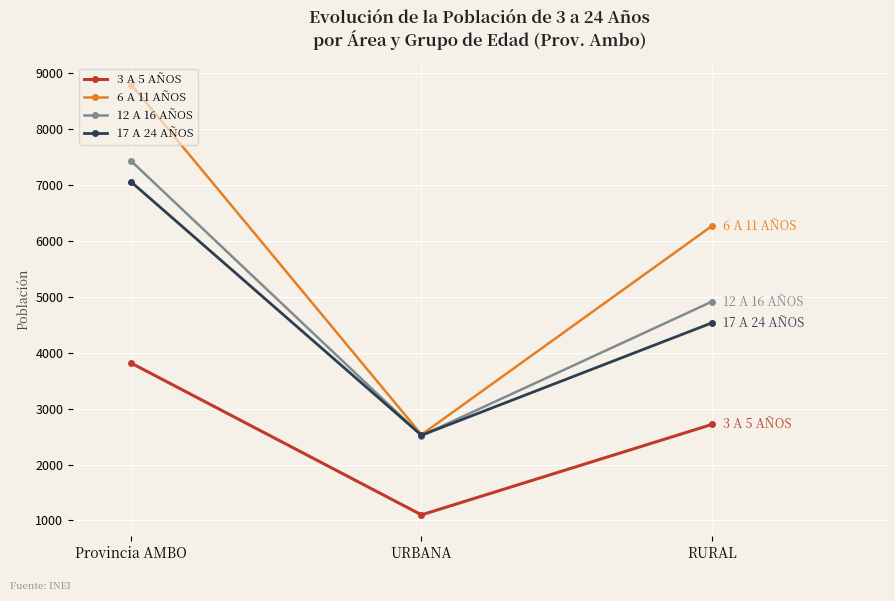

Which series has the largest total across all categories?

6 A 11 AÑOS